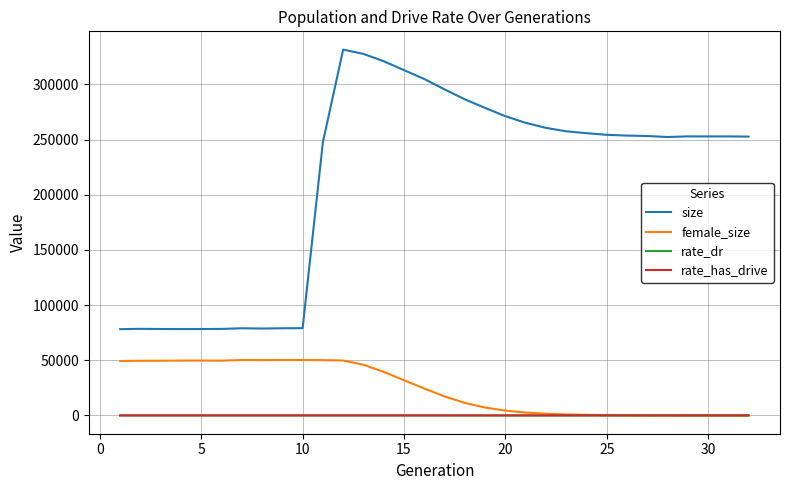

True or false: size and rate_dr cross at least once.

False